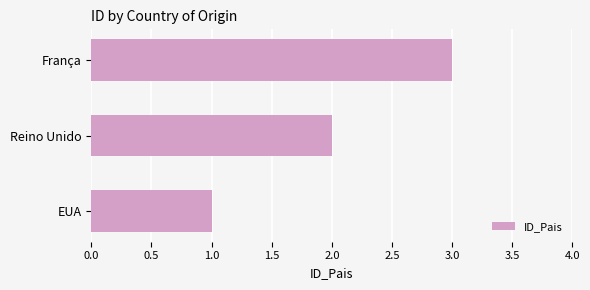

Count the number of categories in the chart.

3